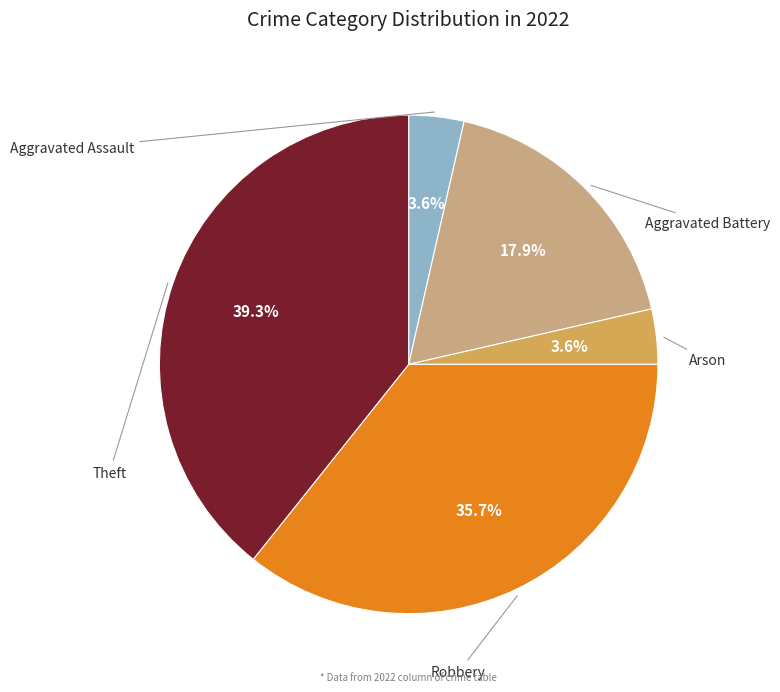

Is it true that Aggravated Assault is 4% of the pie?

True